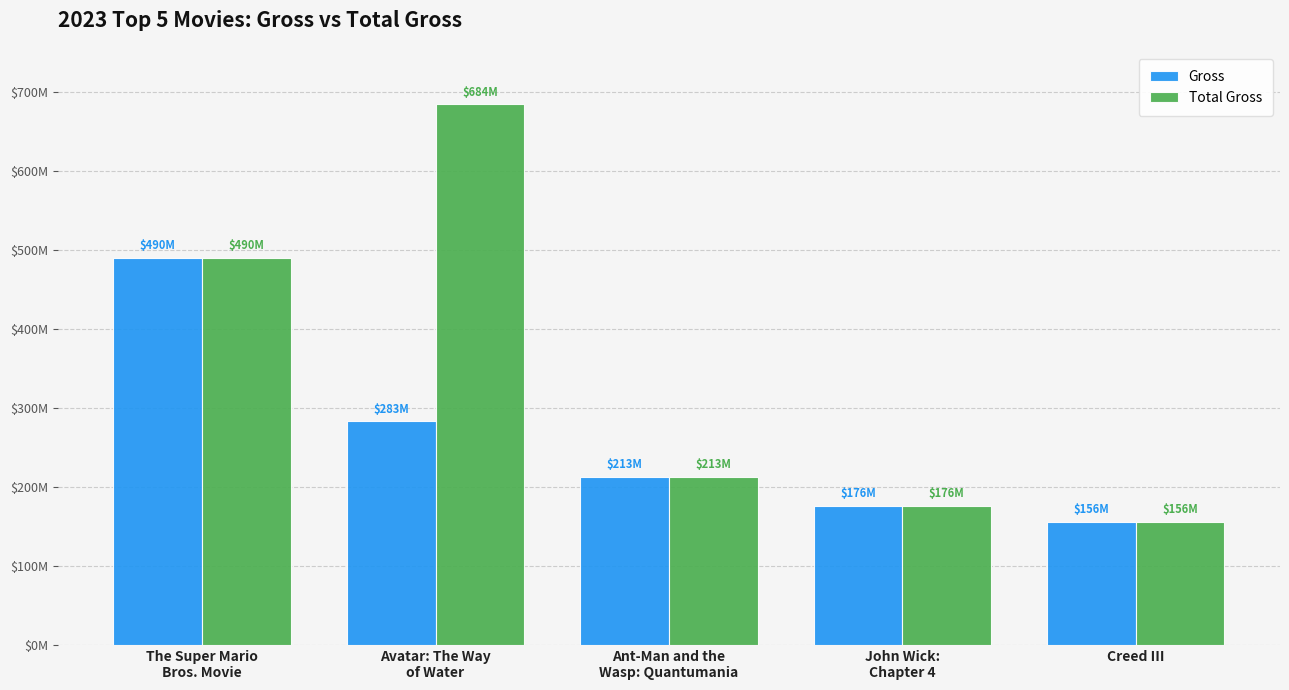

What are all the series names shown in the legend?

Gross, Total Gross